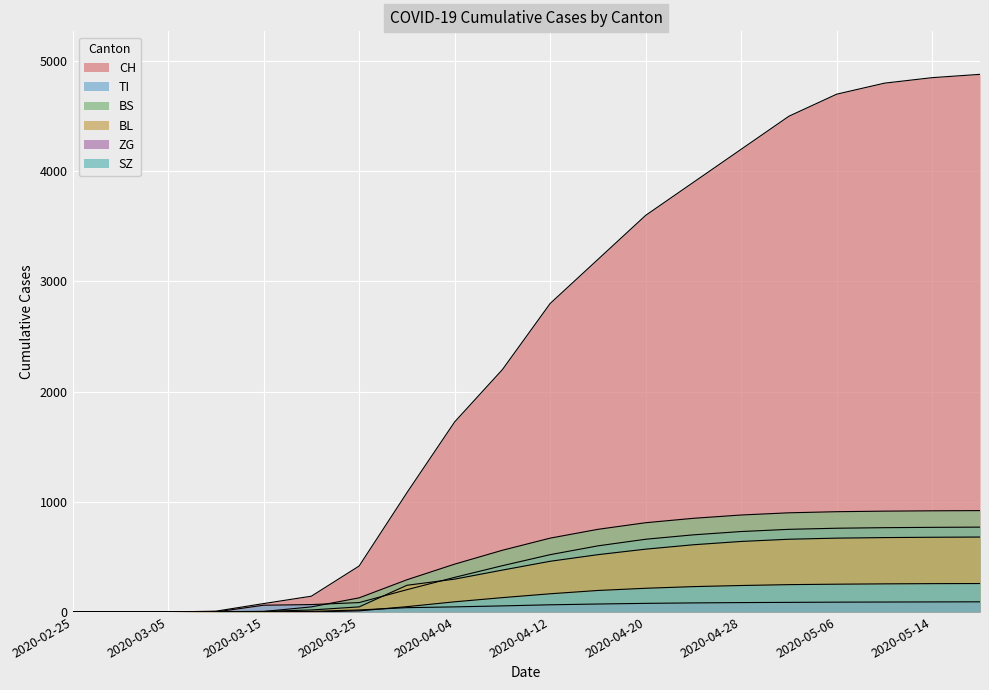

True or false: CH has more than 2 points higher than both neighbors.

False